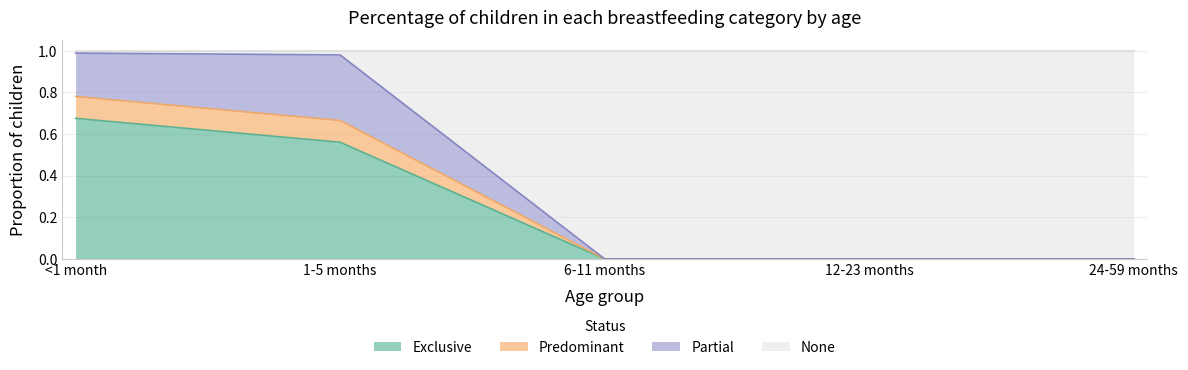

What is the total value across all series at 12-23 months?

1.0